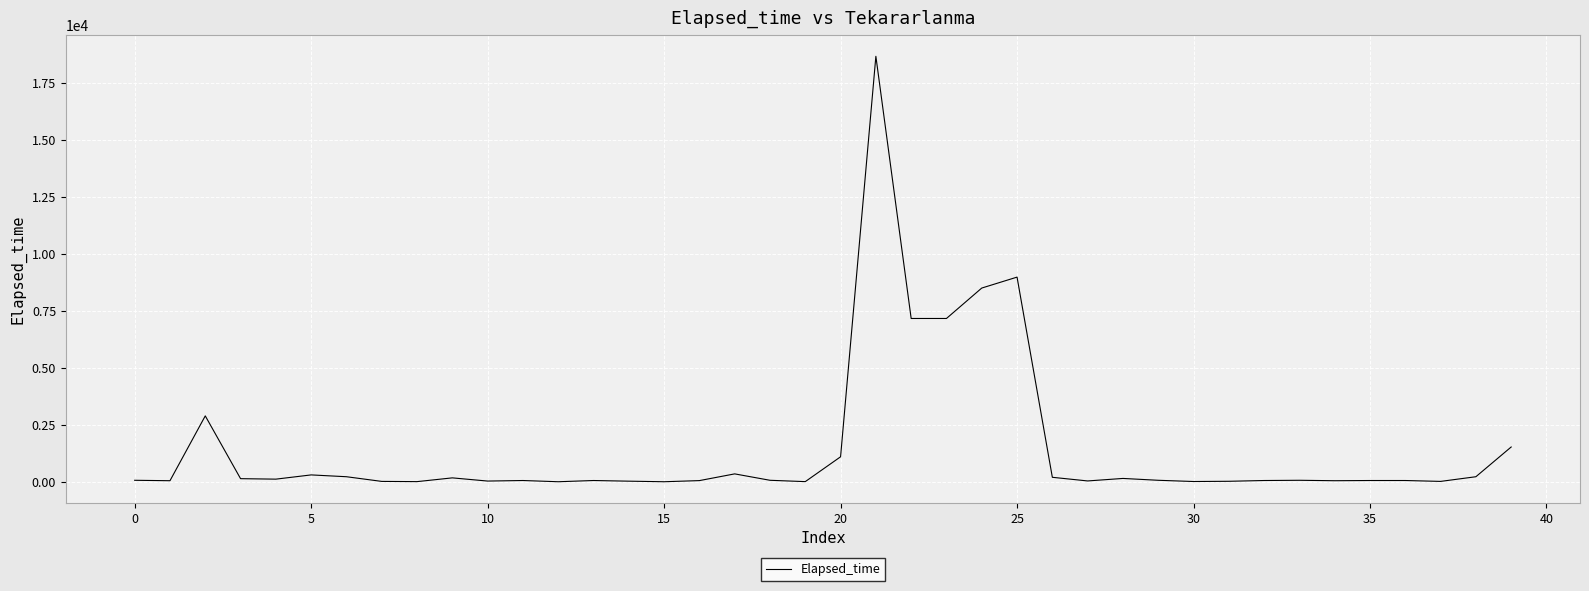

What is the greatest value displayed?

18675